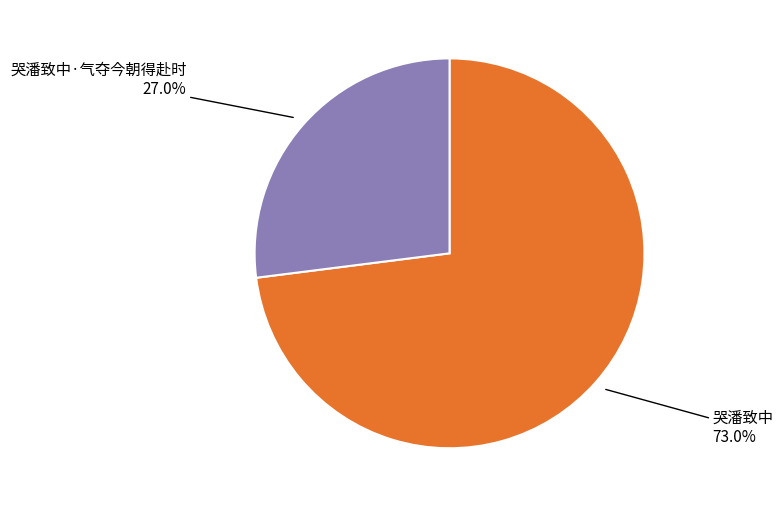

Approximately how many times larger is the value at 哭潘致中·气夺今朝得赴时 compared to 哭潘致中?

0.4